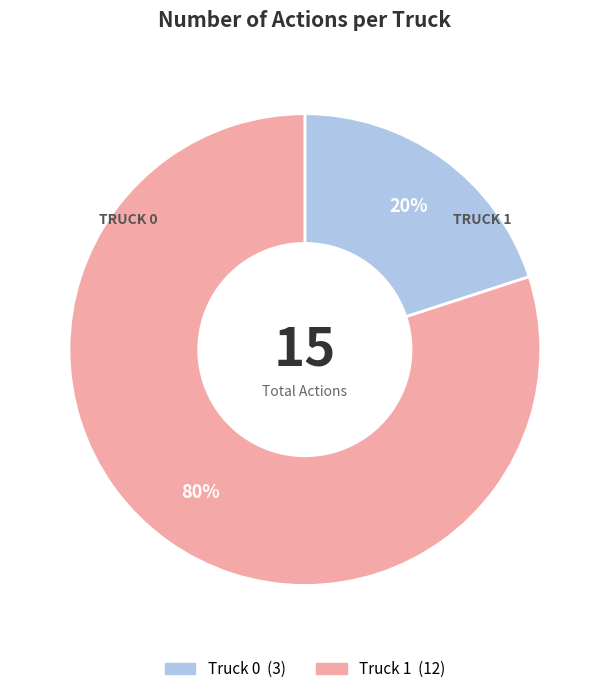

Which category accounts for the majority?

Truck 1